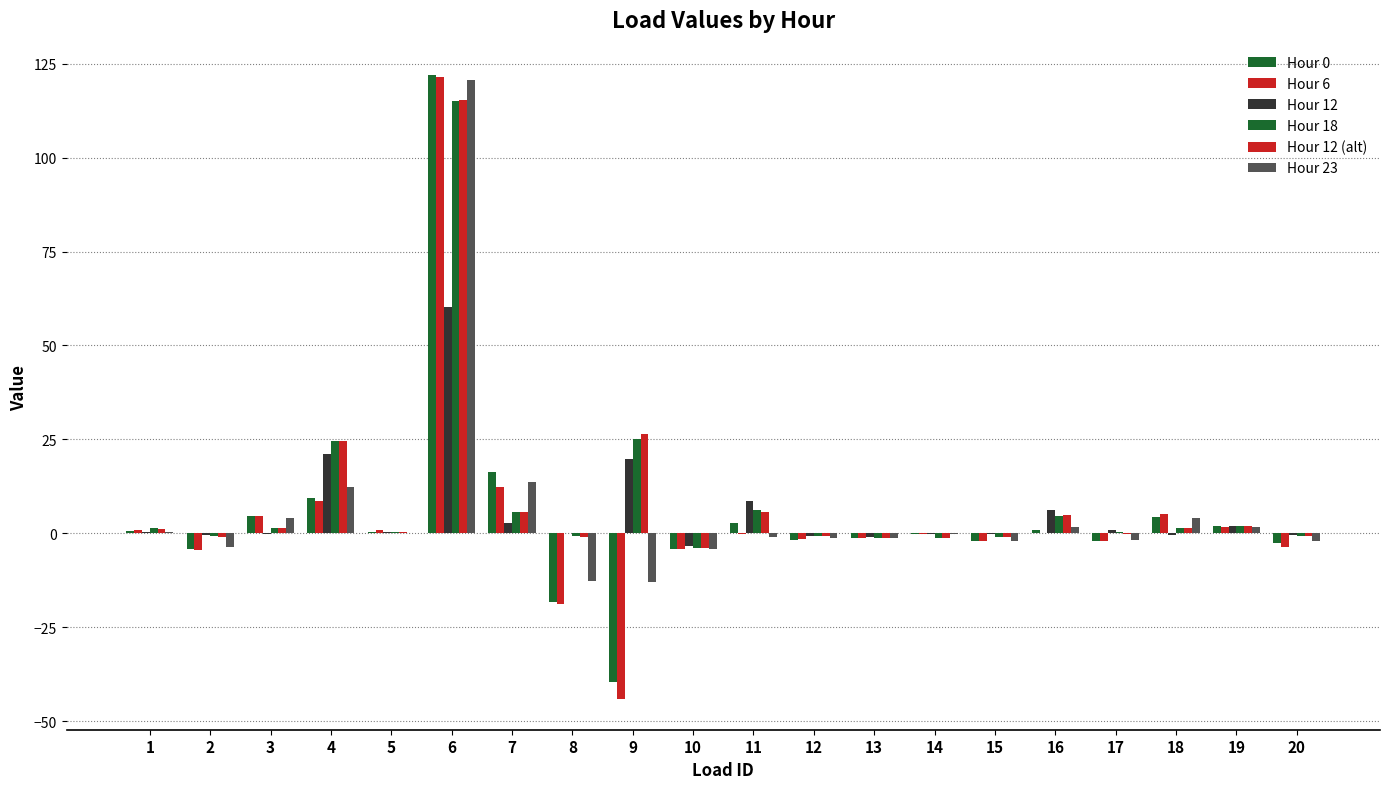

The value of Hour 18 at 6 is 115.1. True or false?

True